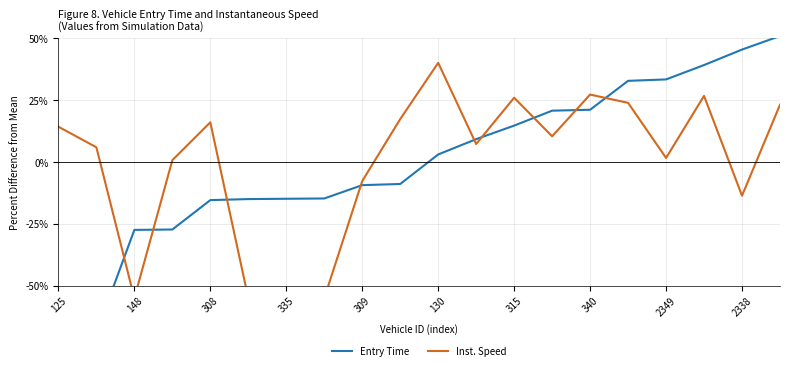

After their last crossing, which series has the higher values: Inst. Speed or Entry Time?

Entry Time